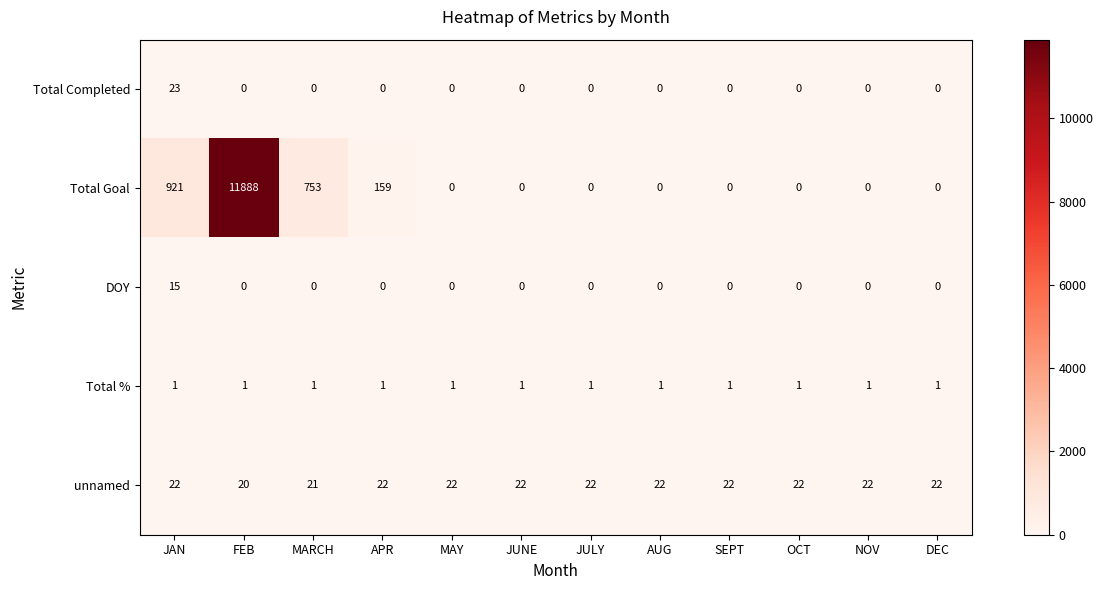

Which series has the largest range (max minus min)?

Total Goal